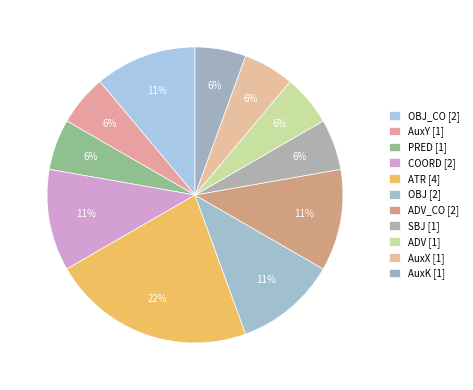

Count the number of slices in the pie.

11